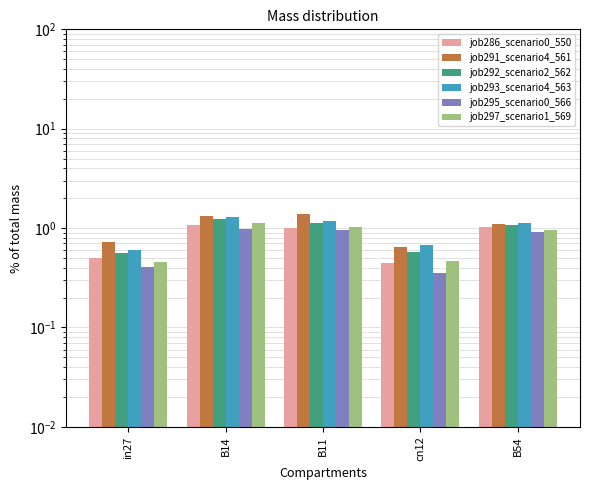

What is the total value across all series at B14?

7.0